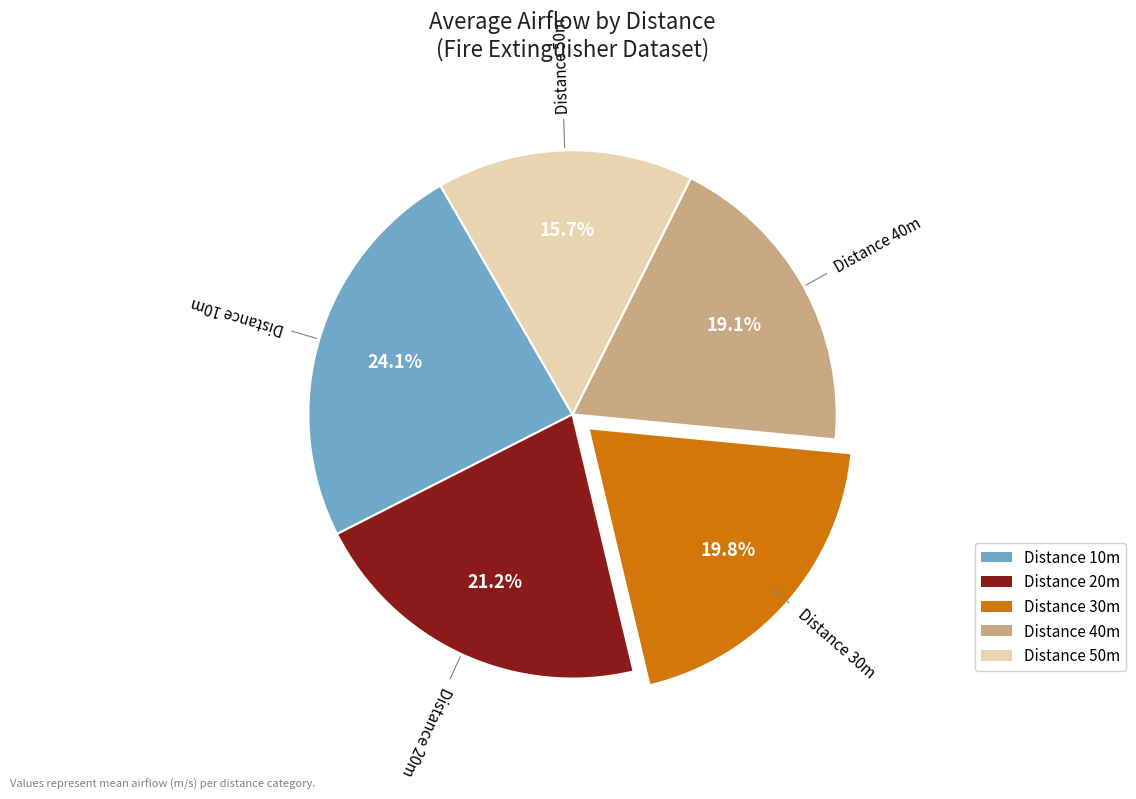

Is there a majority slice in this chart?

No